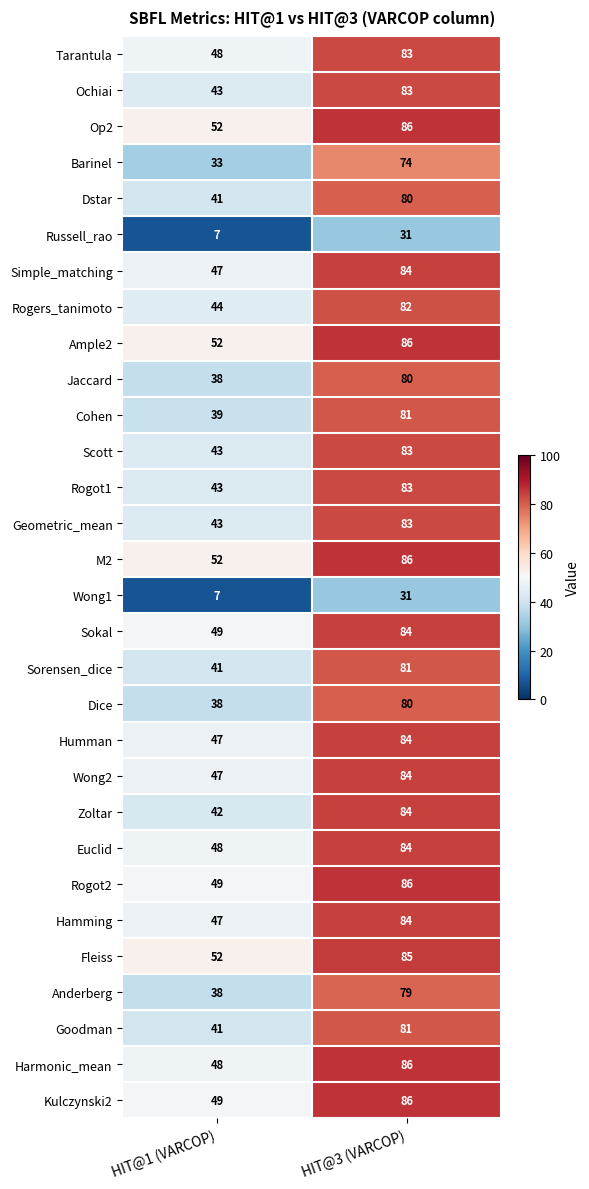

What is the difference between the maximum and minimum values in the Anderberg series?

41